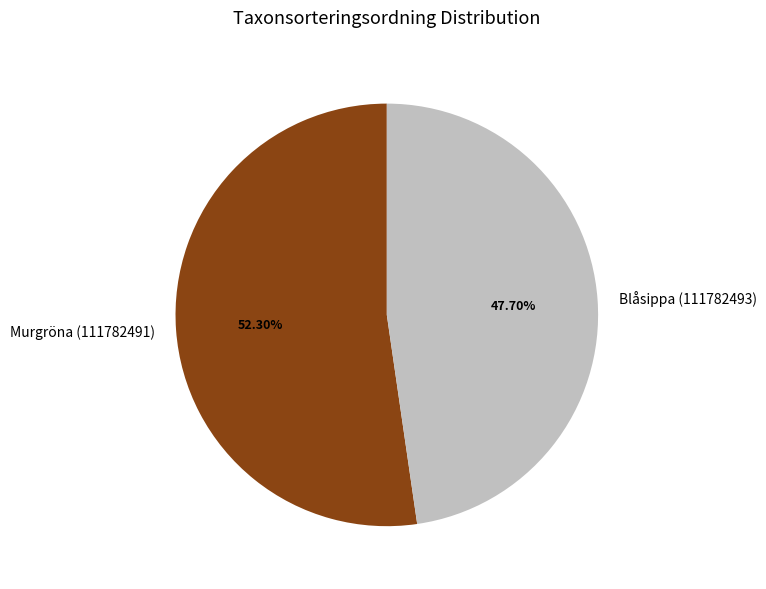

How many segments does this pie chart have?

2